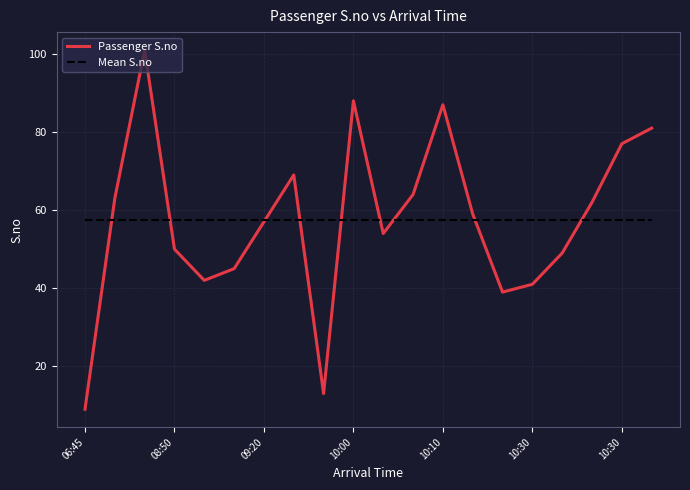

Is this an area chart (filled region under the line)?

No